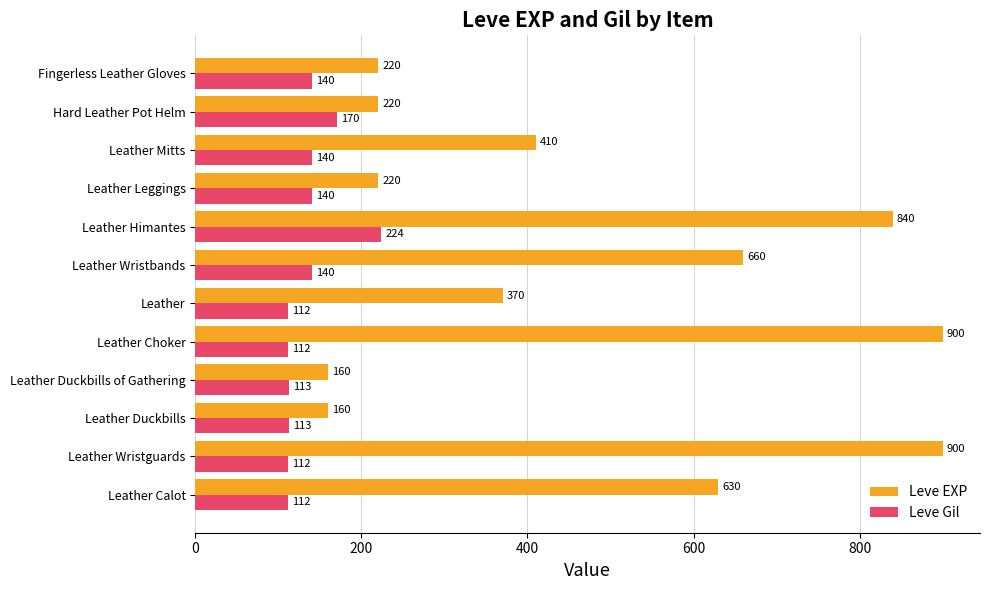

The value of Leve Gil at Leather Leggings is 38. True or false?

False